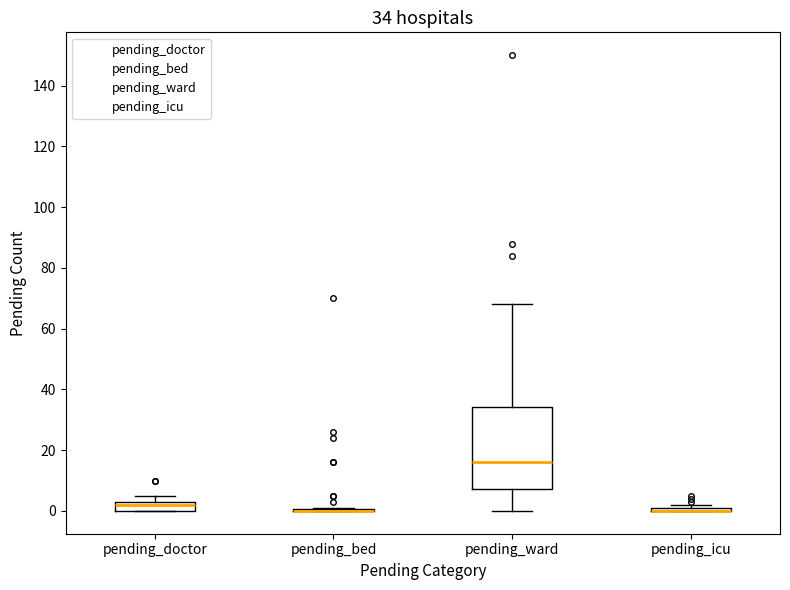

Comparing the boxes themselves (not the whiskers), which one is the tallest?

pending_ward